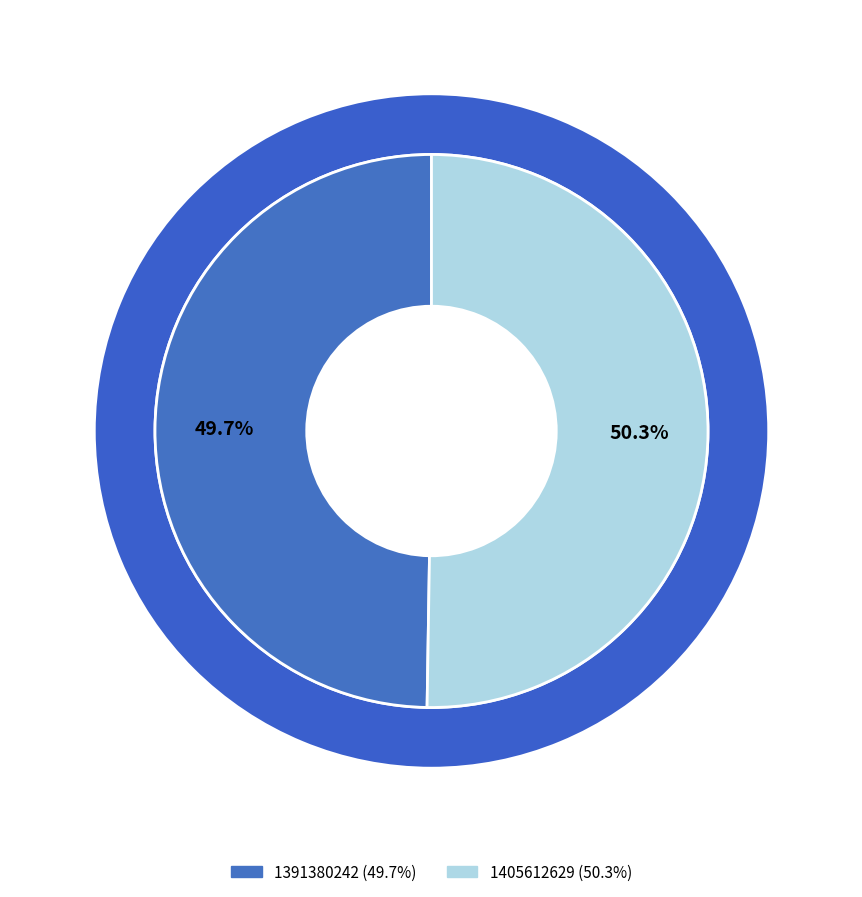

What is the largest slice in the pie chart?

1405612629